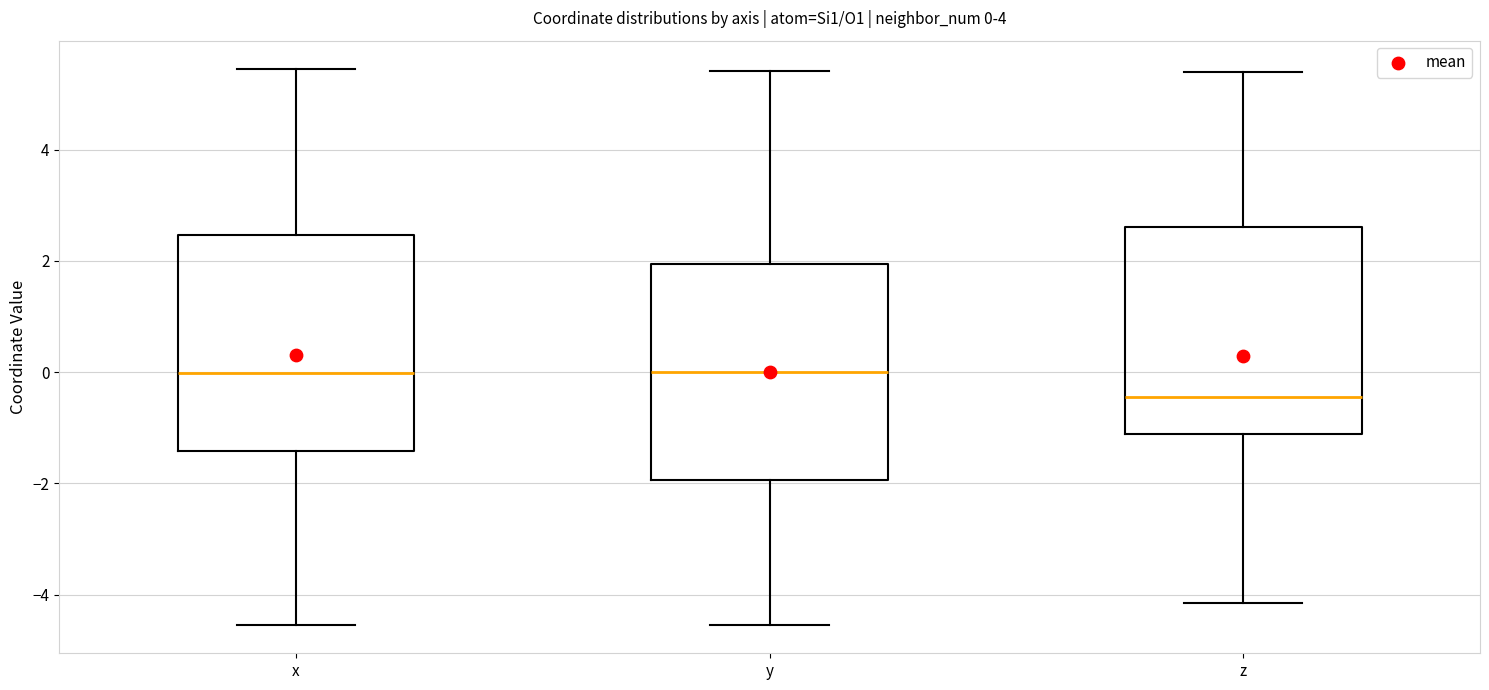

Which box's median line is the lowest?

z